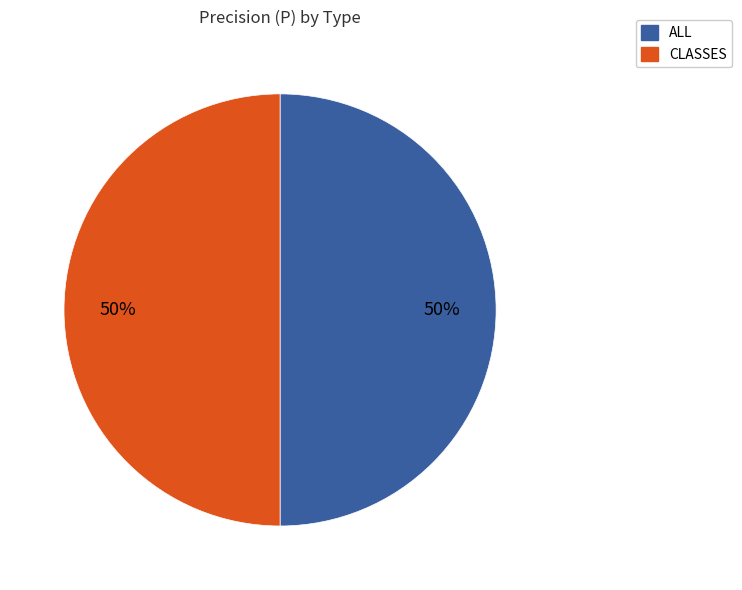

To the nearest percent, what is the average slice percentage?

50%